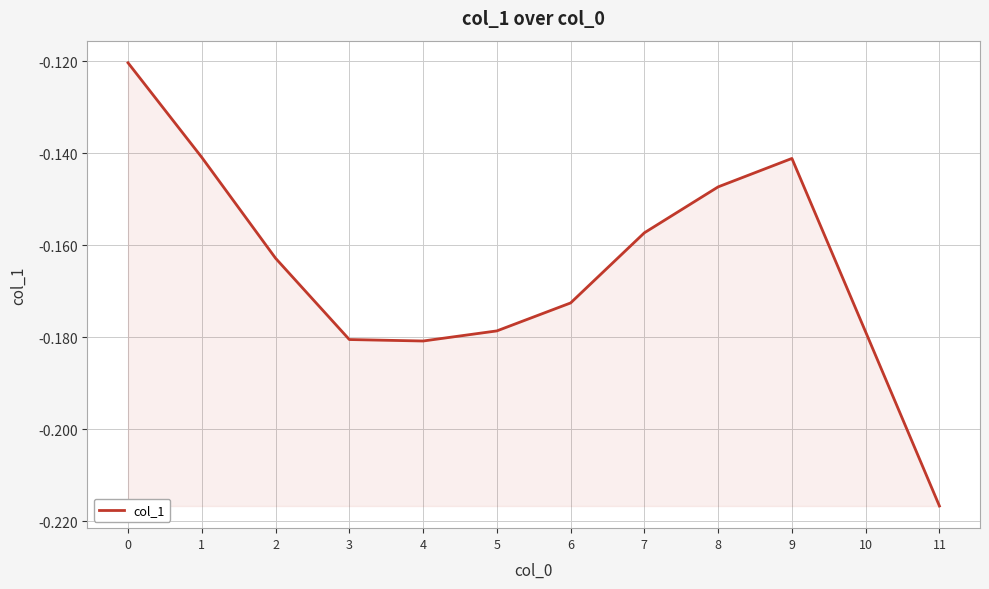

What is the sum of the values at 1 and 7?

-0.3